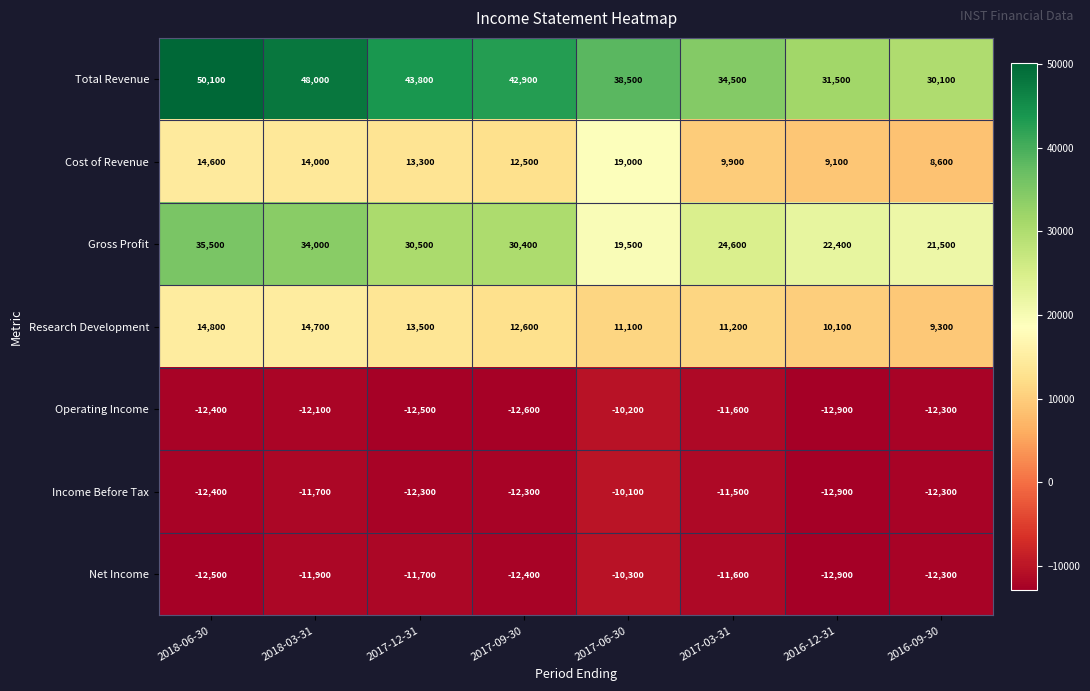

What is the difference between the highest and lowest values at 2016-09-30?

42400